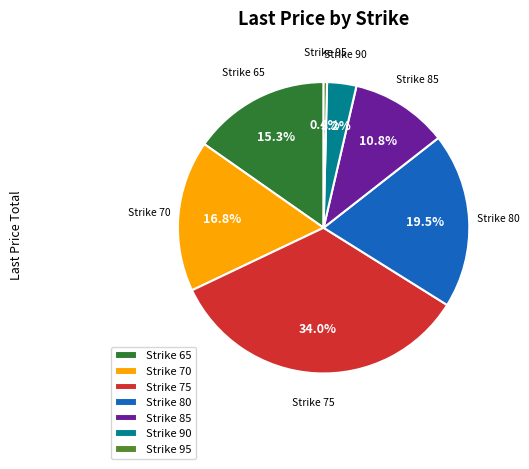

Does any single category account for the majority?

No